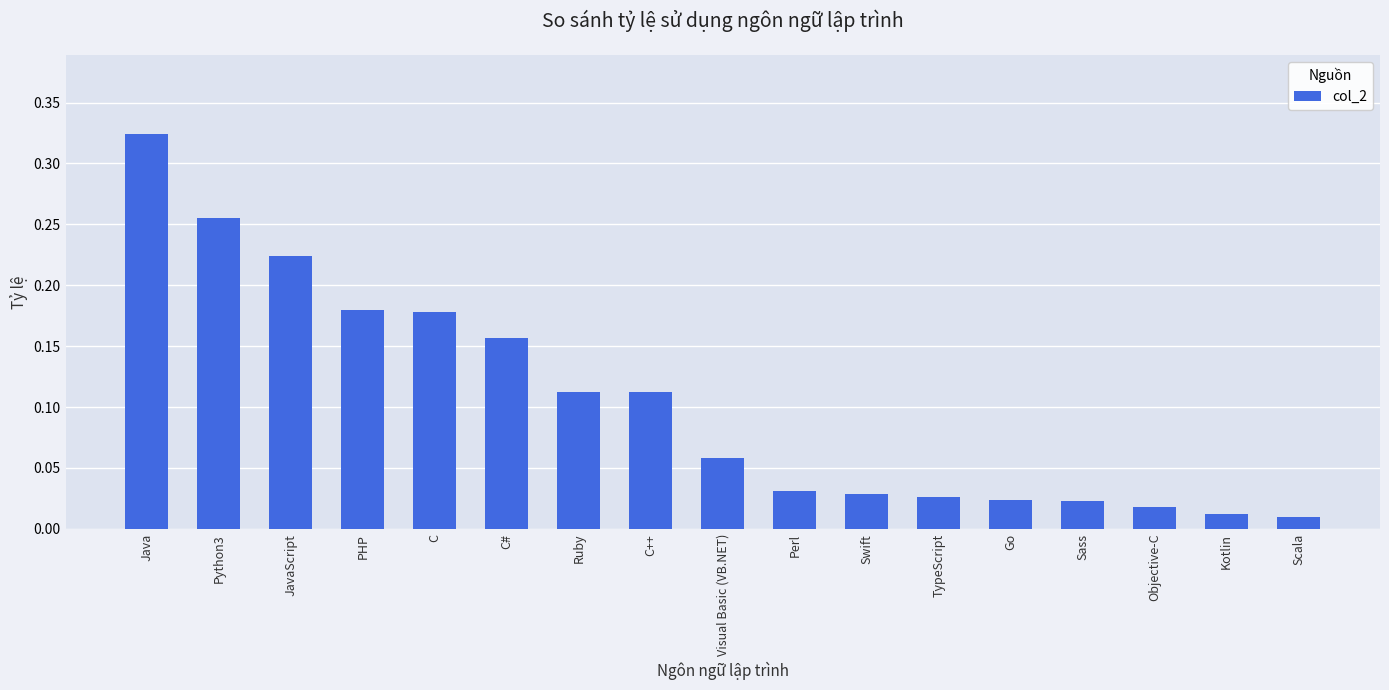

How many bars are there in total?

17